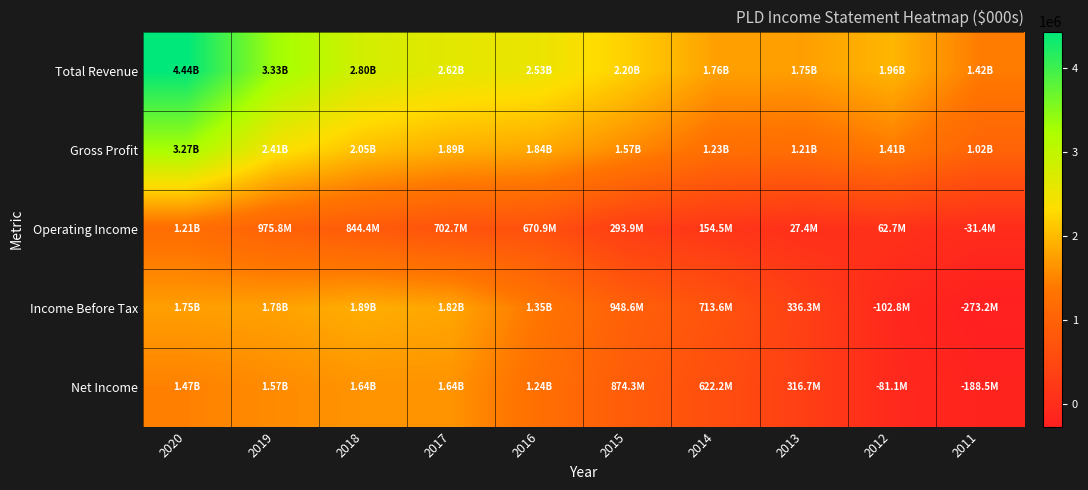

Reading left to right, list all the values displayed in this chart.

Total Revenue: 2020=4438700	2019=3330600	2018=2804400	2017=2618100	2016=2533100	2015=2197100	2014=1760800	2013=1750500	2012=1960500	2011=1421800
Gross Profit: 2020=3268600	2019=2411700	2018=2046800	2017=1893500	2016=1835800	2015=1565400	2014=1233500	2013=1209300	2012=1405500	2011=1018100
Operating Income: 2020=1213500	2019=975800	2018=844400	2017=702700	2016=670900	2015=293900	2014=154500	2013=27400	2012=62700	2011=-31400
Income Before Tax: 2020=1747100	2019=1776400	2018=1886300	2017=1815600	2016=1347100	2015=948600	2014=713600	2013=336300	2012=-102800	2011=-273200
Net Income: 2020=1473100	2019=1567000	2018=1643400	2017=1641900	2016=1240300	2015=874300	2014=622200	2013=316700	2012=-81100	2011=-188500